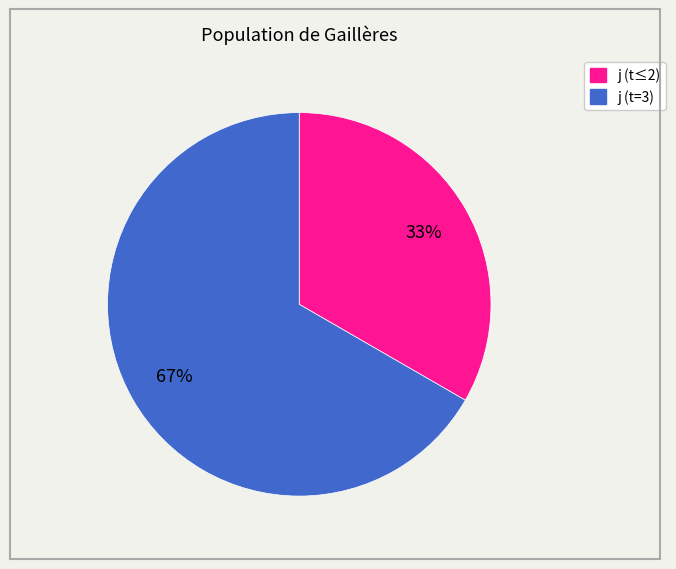

Is there a majority slice in this chart?

Yes